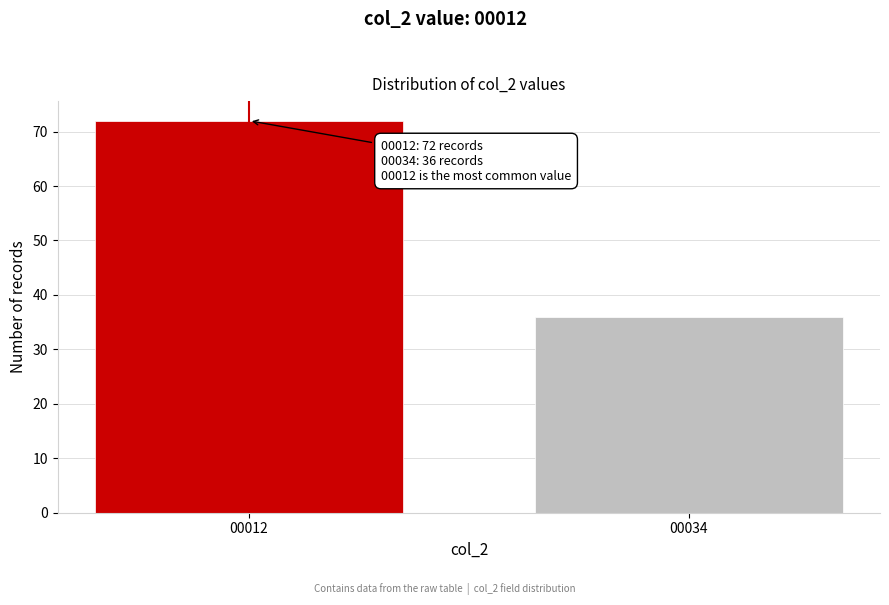

Reading left to right, list all the values displayed in this chart.

72	36